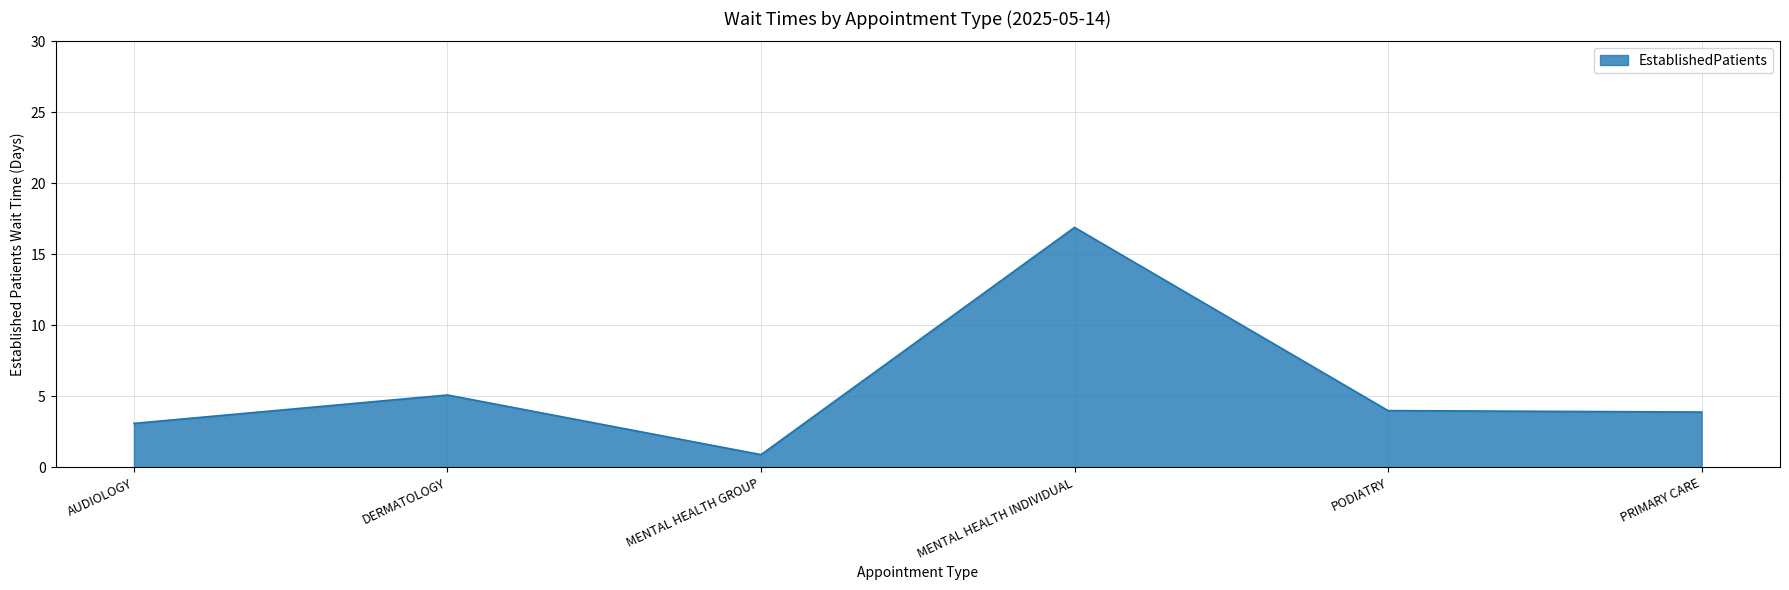

At which category does the chart reach its minimum across all series?

MENTAL HEALTH GROUP